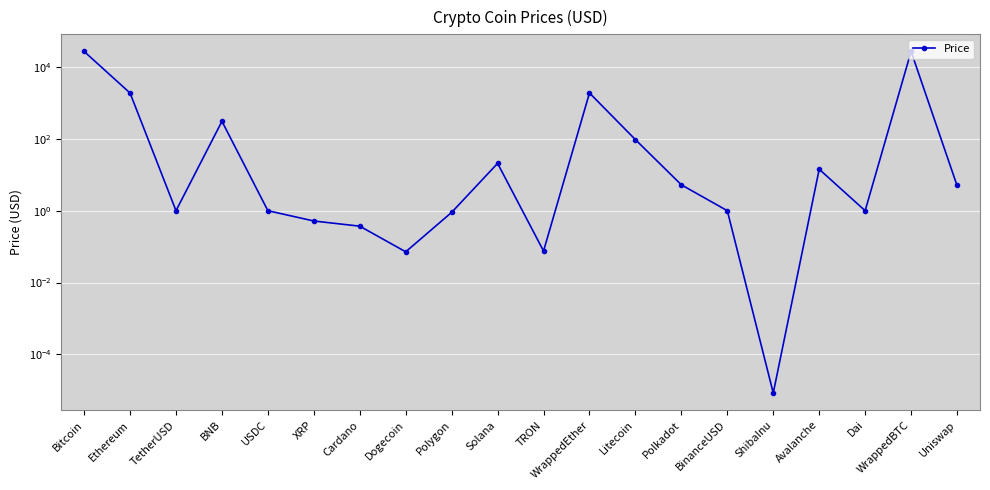

The value at Ethereum is 2494.5. True or false?

False